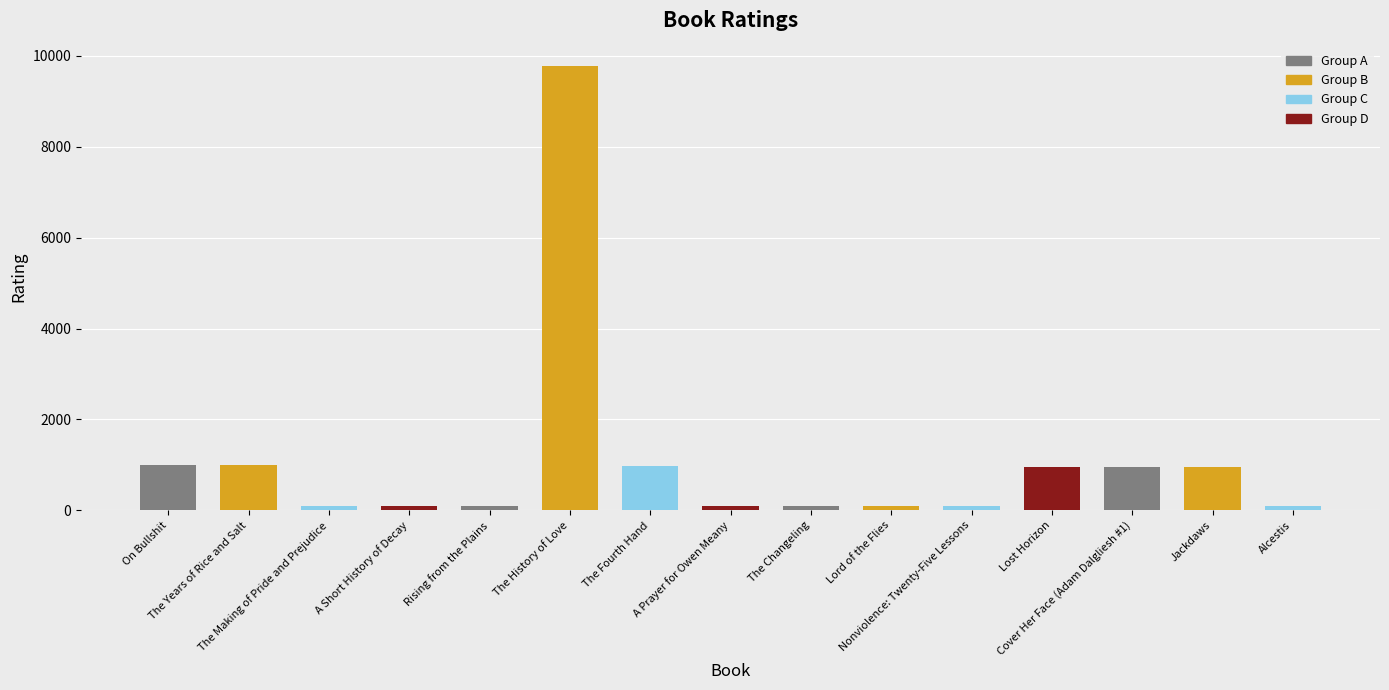

What is the average value?

1092